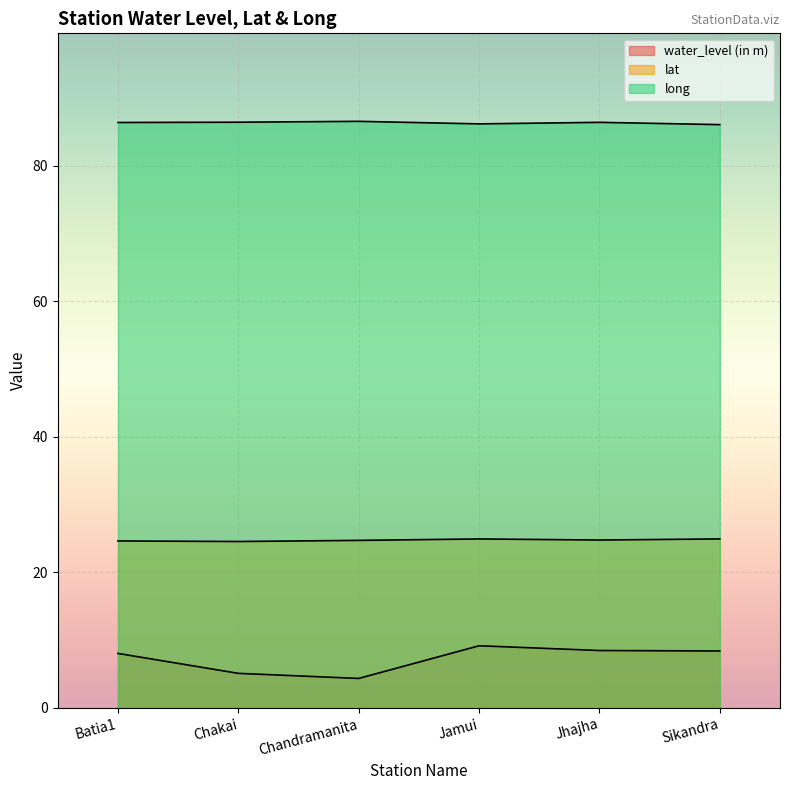

The value of long at Chandramanita is 86.5. True or false?

True